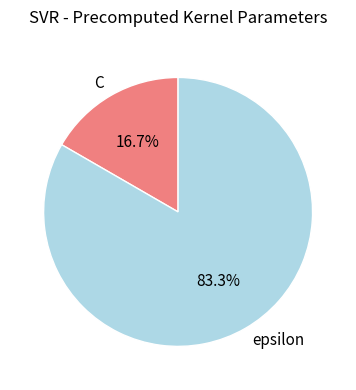

What percentage is the C slice, to the nearest percent?

17%